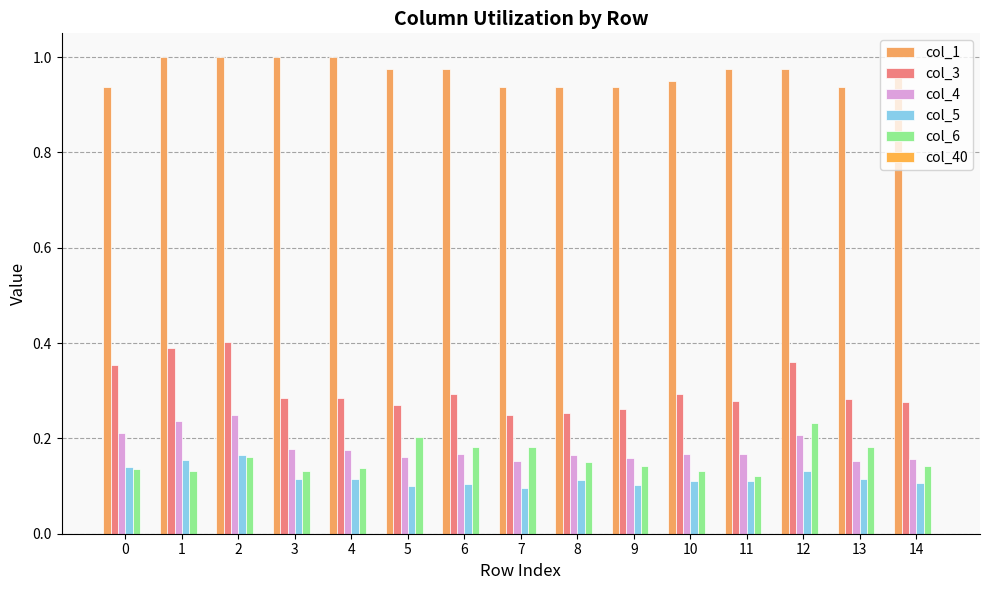

Count the number of categories in the chart.

15